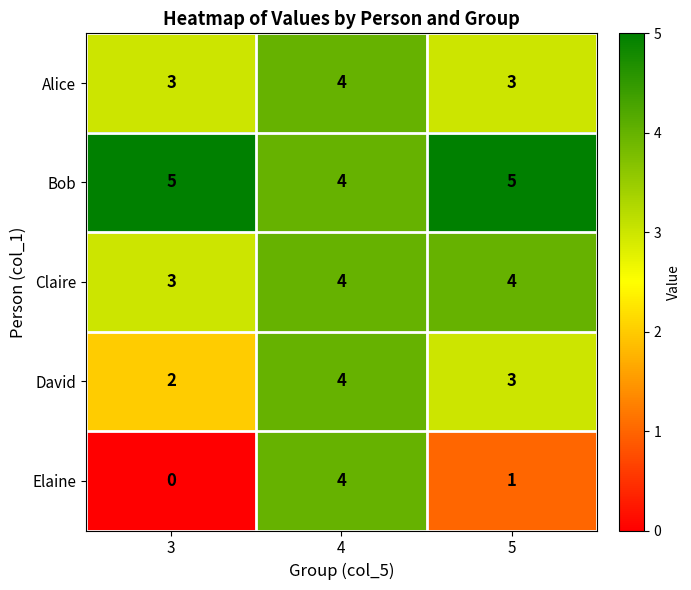

How many series are shown in this chart?

5